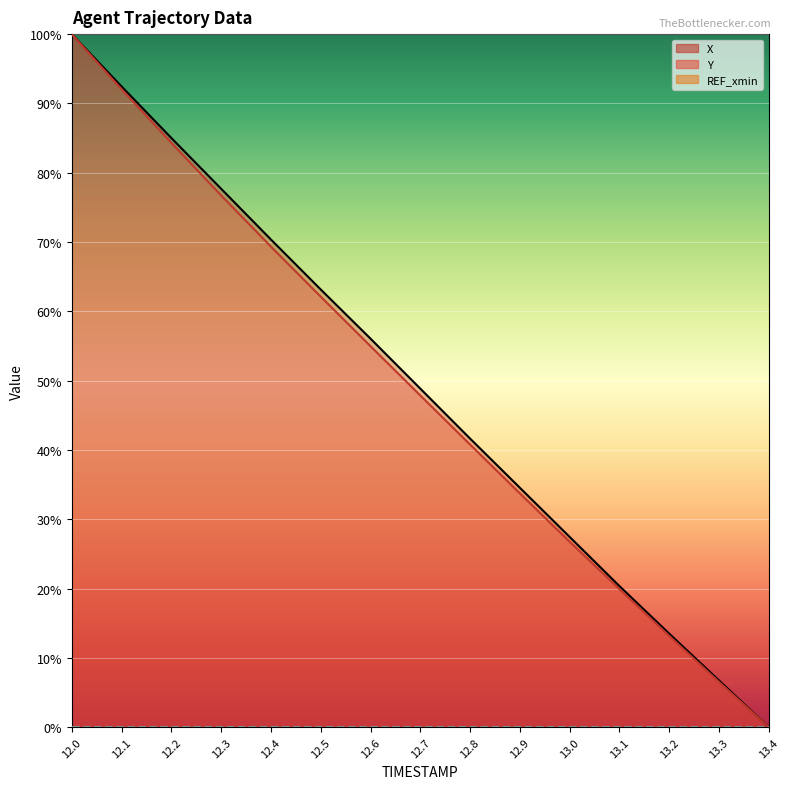

The value of Y at 12.2 is 147.4. True or false?

False